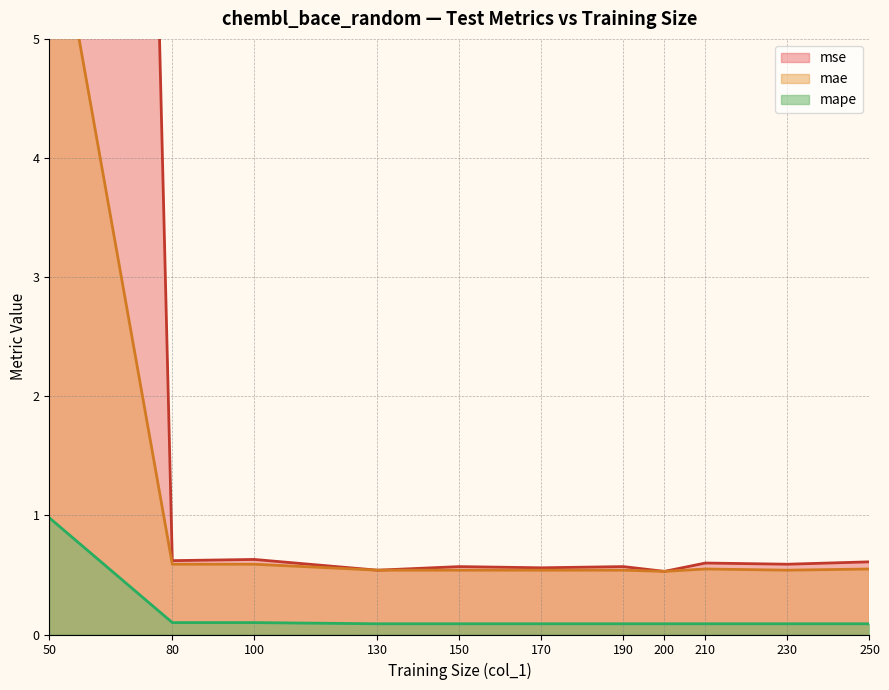

Reading left to right, what are all the values shown in this chart?

mse_random_test: 42.8	0.6	0.6	0.5	0.6	0.6	0.6	0.5	0.6	0.6	0.6
mae_random_test: 6.4	0.6	0.6	0.5	0.5	0.5	0.5	0.5	0.6	0.5	0.6
mape_random_test: 1.0	0.1	0.1	0.1	0.1	0.1	0.1	0.1	0.1	0.1	0.1